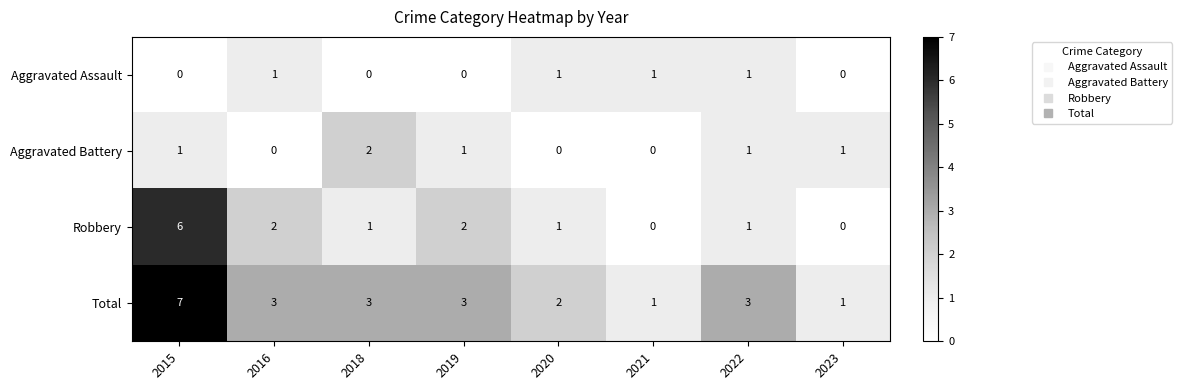

Rank the series by their maximum value, from highest to lowest.

Total, Robbery, Aggravated Battery, Aggravated Assault